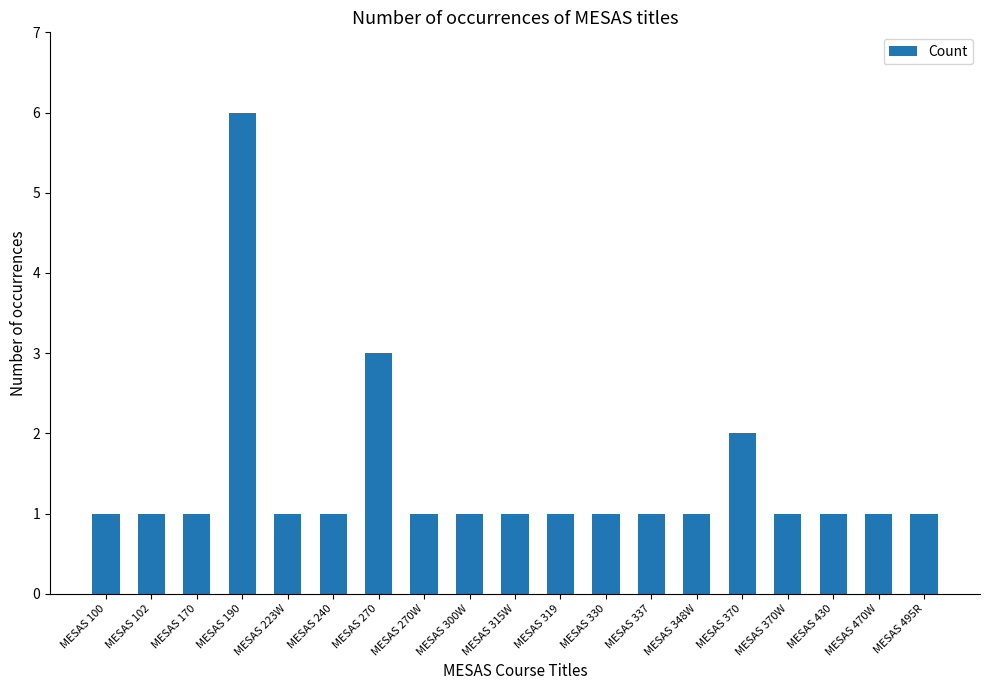

How many categories are shown in the chart?

19